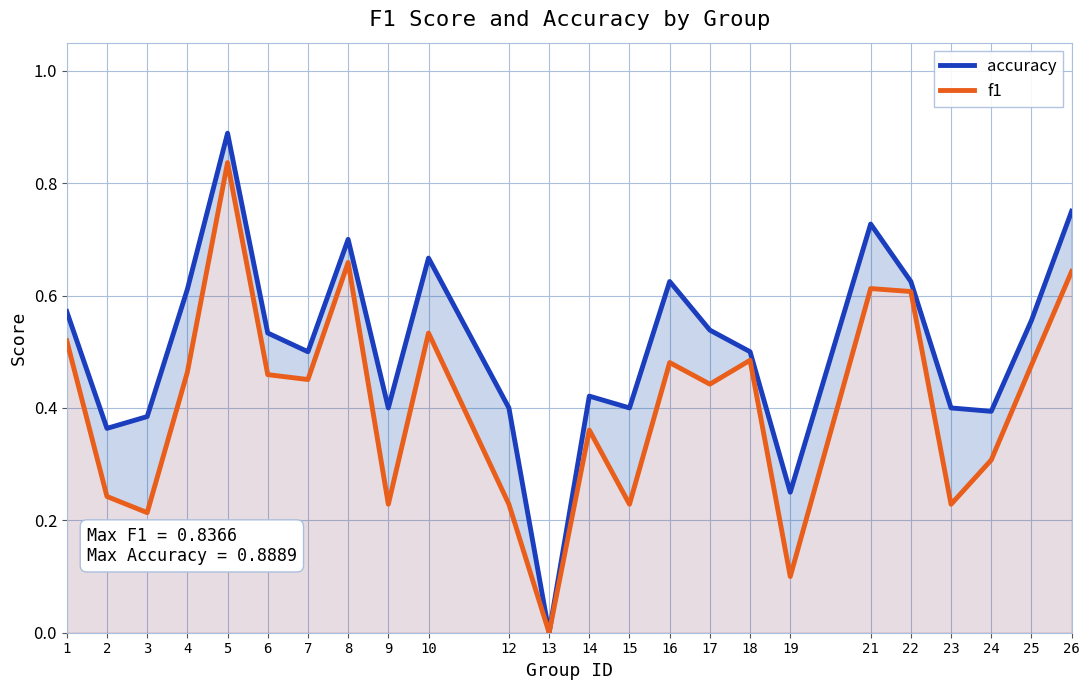

What is the difference between the accuracy values at 7 and 16?

0.1